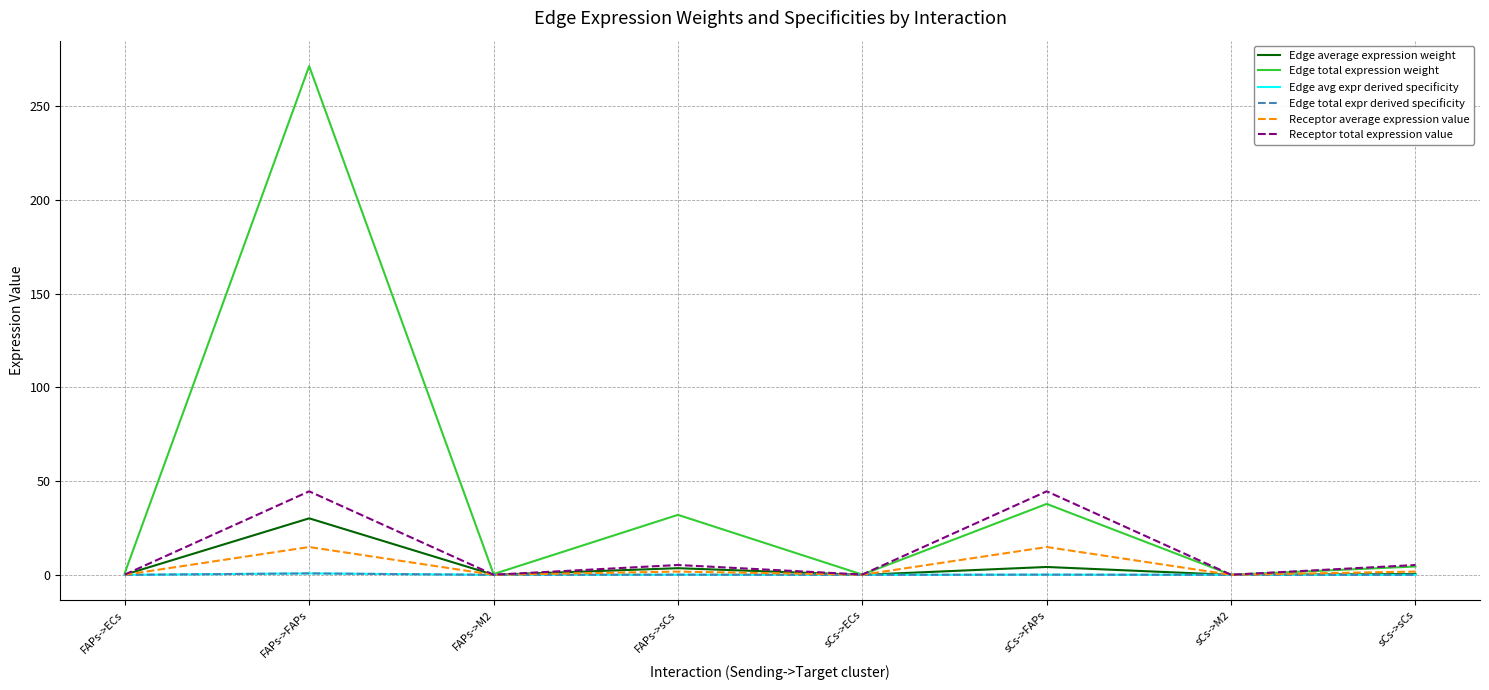

Does the chart display data point markers on the line(s)?

No